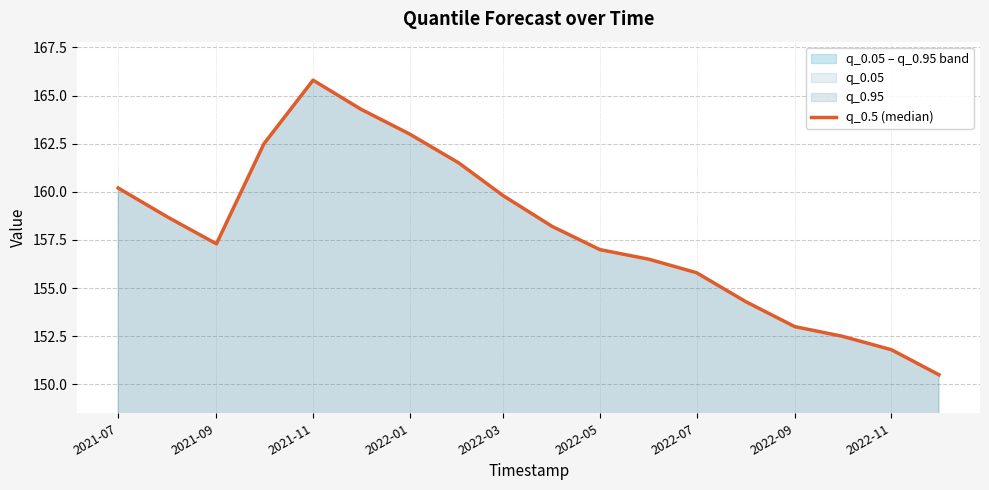

What is the sum of the values at 2021-09 and 2022-05?

314.3